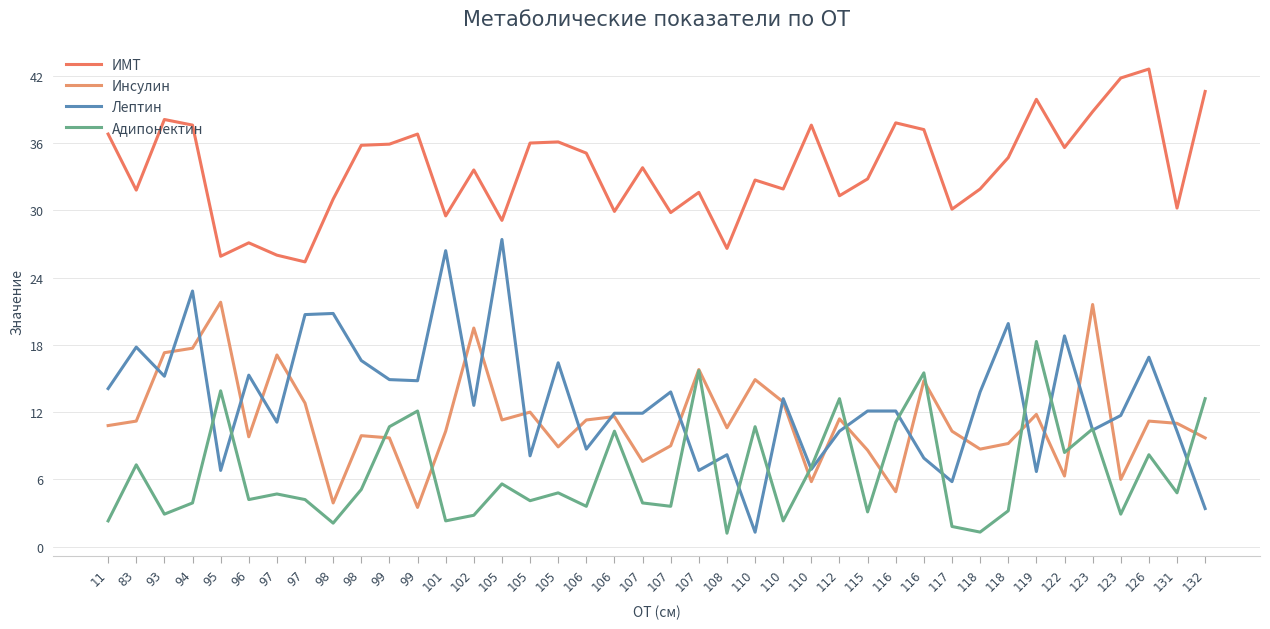

Where is the first local maximum for Адипонектин?

83